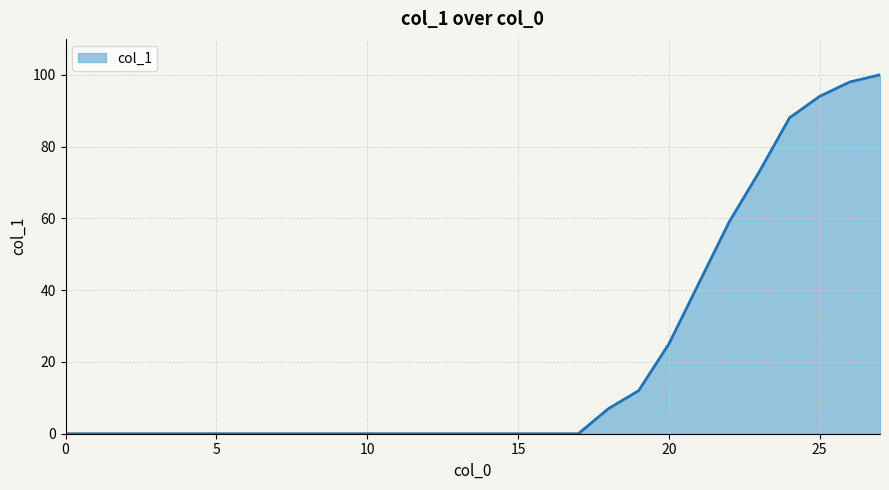

What is the maximum value shown in the chart?

100